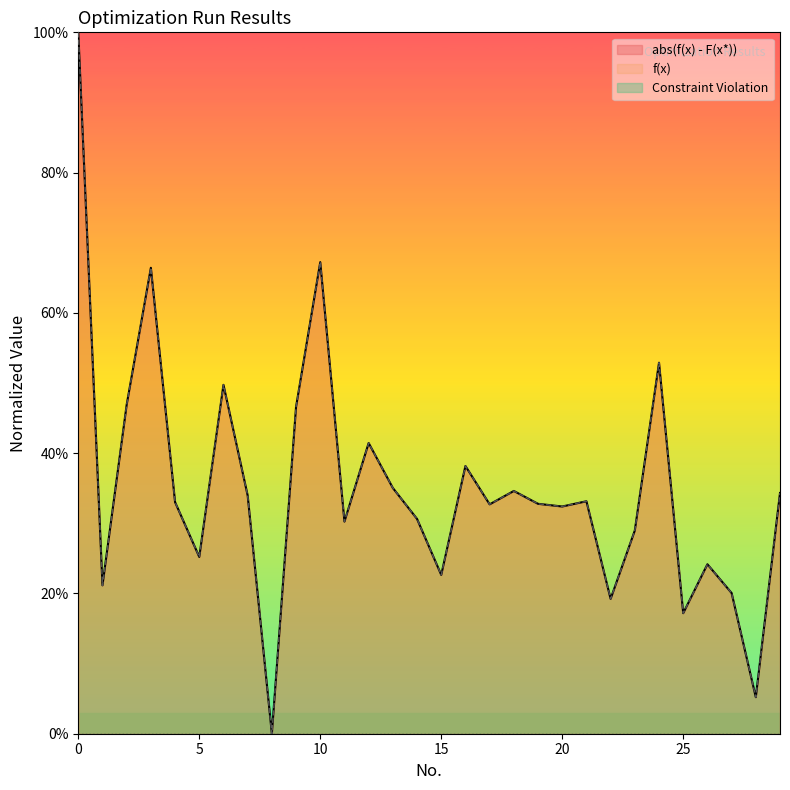

Reading left to right, list all the values displayed in this chart.

f(x): 0=1.0	1=0.2	2=0.5	3=0.7	4=0.3	5=0.3	6=0.5	7=0.3	8=0.0	9=0.5	10=0.7	11=0.3	12=0.4	13=0.4	14=0.3	15=0.2	16=0.4	17=0.3	18=0.3	19=0.3	20=0.3	21=0.3	22=0.2	23=0.3	24=0.5	25=0.2	26=0.2	27=0.2	28=0.1	29=0.3
abs(f(x) - F(x*)): 0=1.0	1=0.2	2=0.5	3=0.7	4=0.3	5=0.3	6=0.5	7=0.3	8=0.0	9=0.5	10=0.7	11=0.3	12=0.4	13=0.4	14=0.3	15=0.2	16=0.4	17=0.3	18=0.3	19=0.3	20=0.3	21=0.3	22=0.2	23=0.3	24=0.5	25=0.2	26=0.2	27=0.2	28=0.1	29=0.3